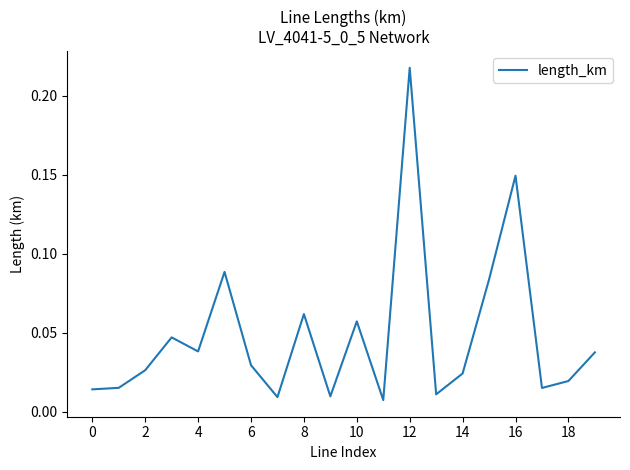

Is this an area chart (filled region under the line)?

No